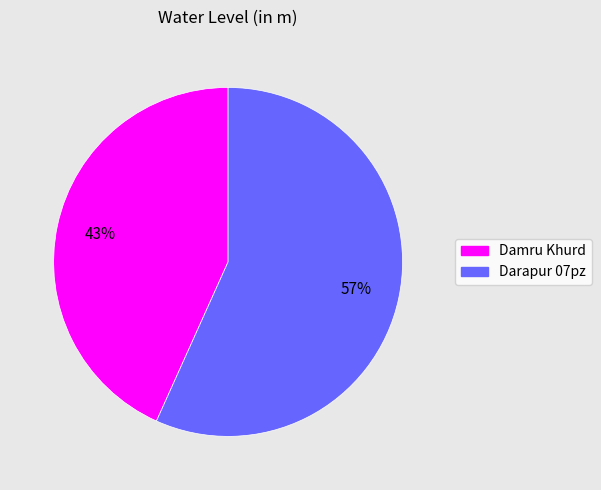

Is it true that Damru Khurd is 53% of the pie?

False